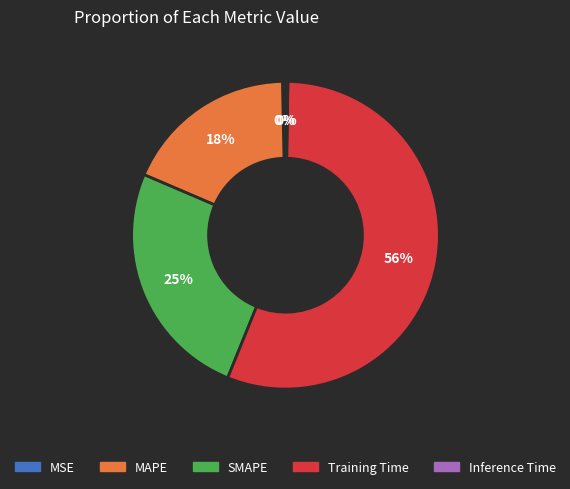

Is it true that MSE is 9% of the pie?

False